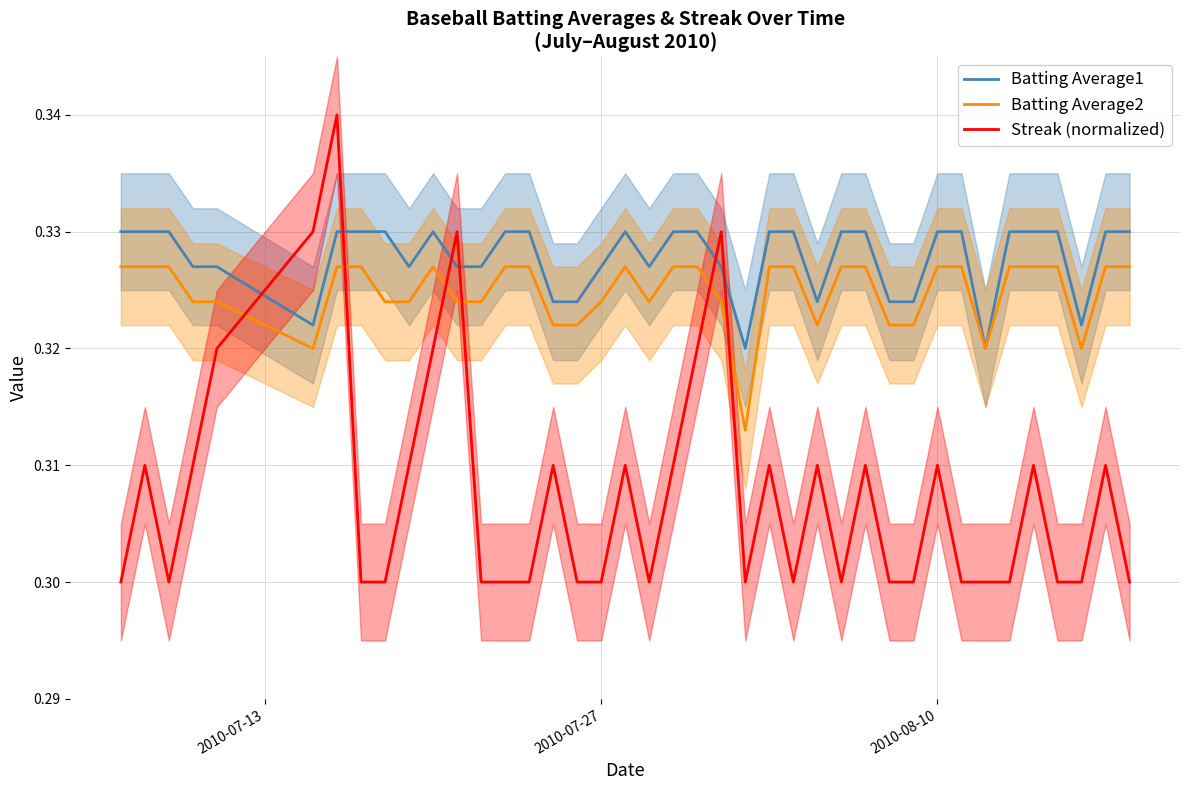

Which series has the widest spread of values?

Streak (normalized)